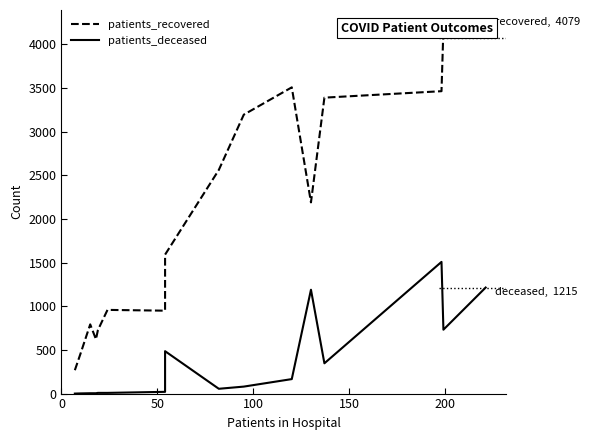

Is it true that patients_deceased equals 5 at 200?

False